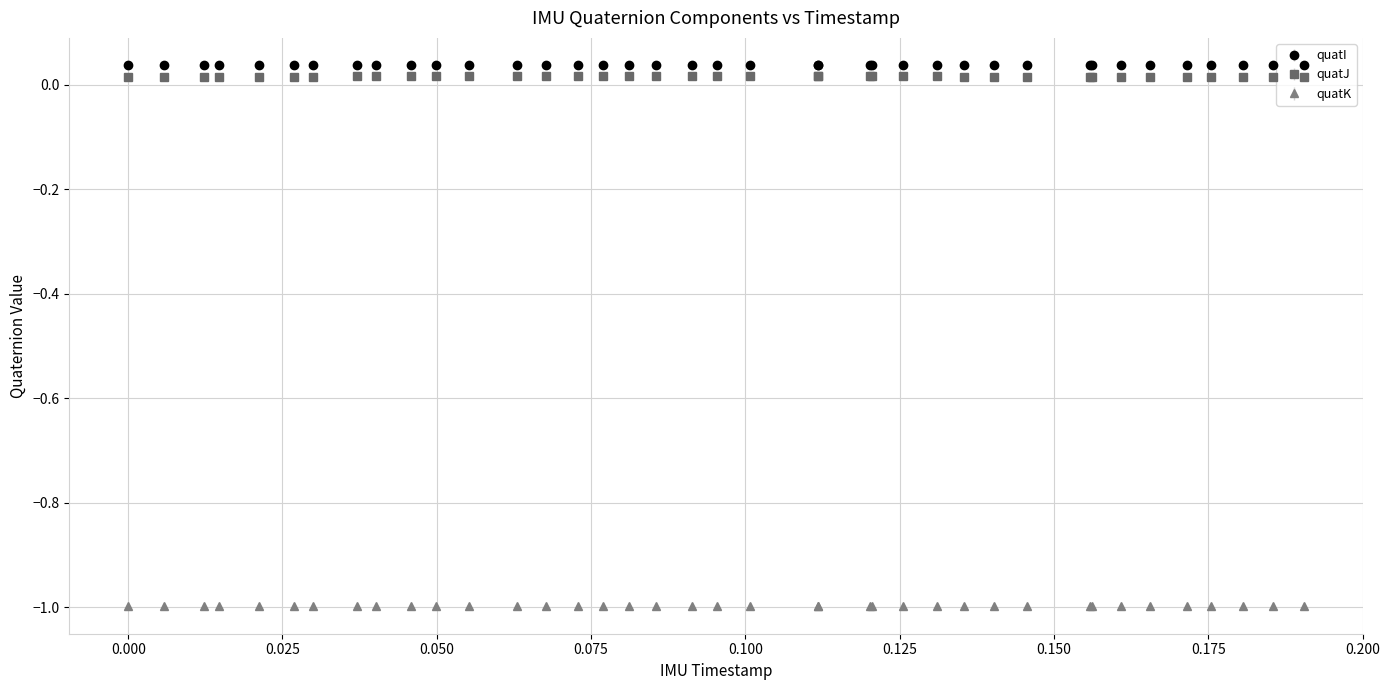

At how many categories does at least one series exceed 0?

39